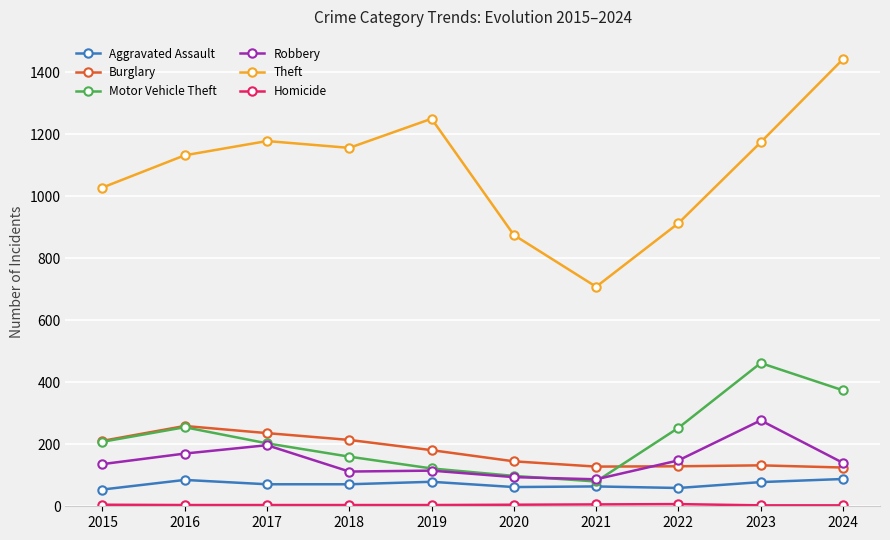

What is the smallest value displayed?

3